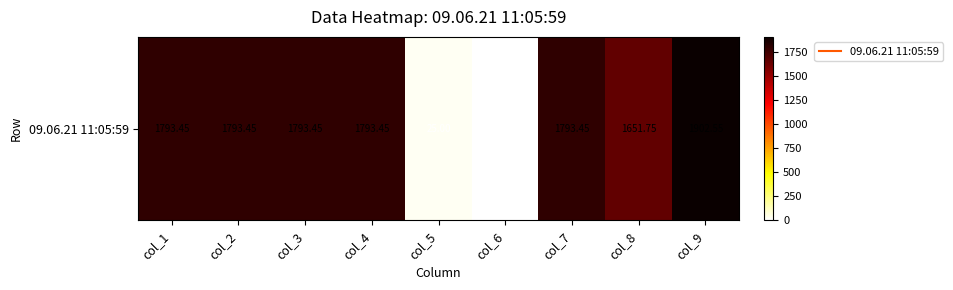

Reading left to right, transcribe all the data shown in this chart.

col_1=1793.5	col_2=1793.5	col_3=1793.5	col_4=1793.5	col_5=25.0	col_6=0.0	col_7=1793.5	col_8=1651.8	col_9=1902.5